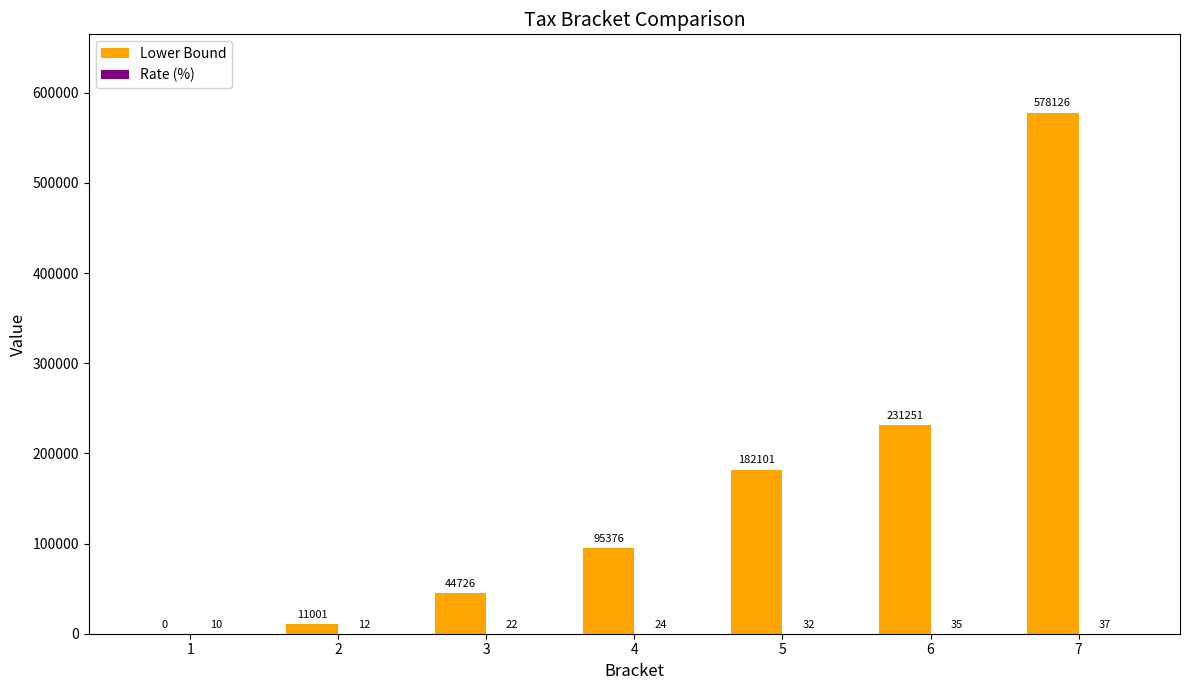

What is the average value of the Lower Bound series?

163226